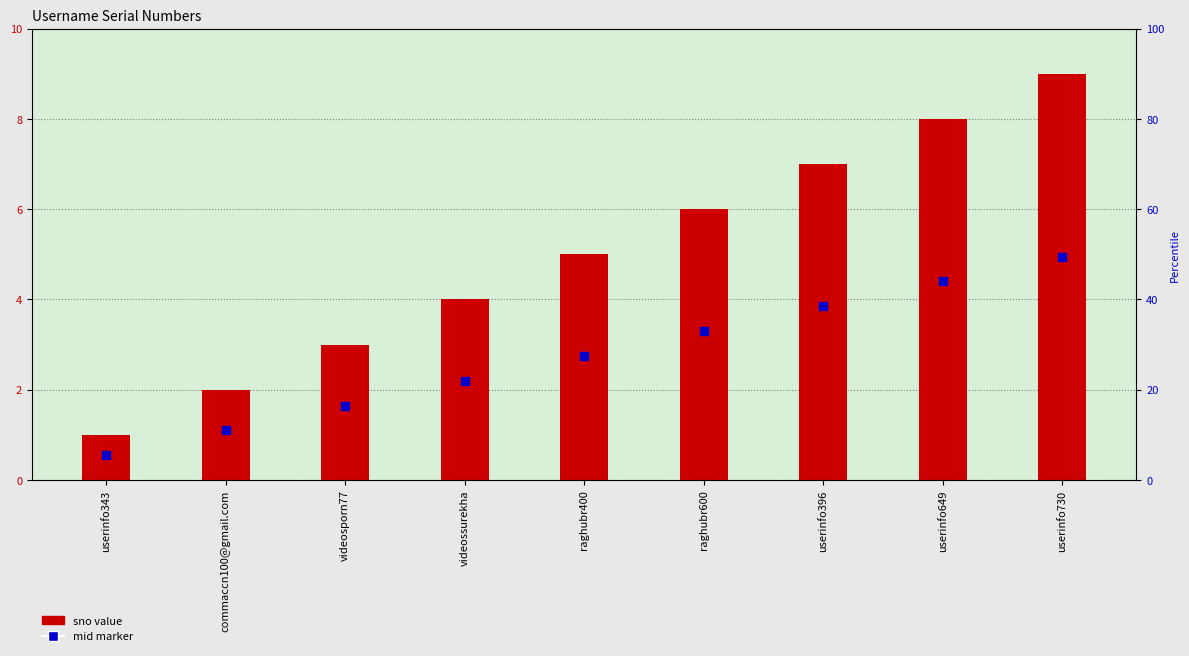

What are all the series names shown in the legend?

sno, mid marker